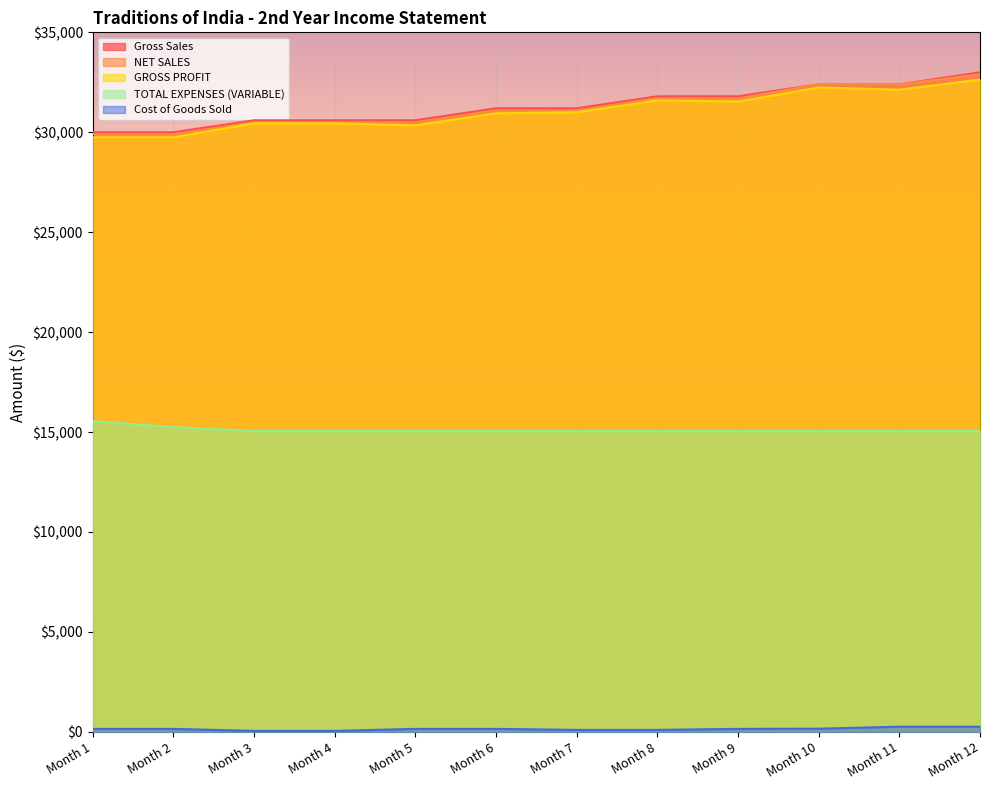

Which series changed the most between Month 4 and Month 5?

GROSS PROFIT